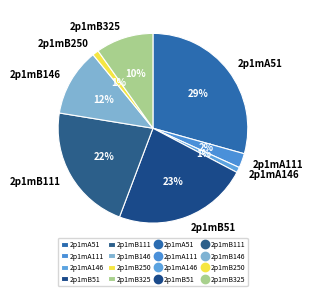

To the nearest percent, what portion does 2p1mB325 represent?

10%